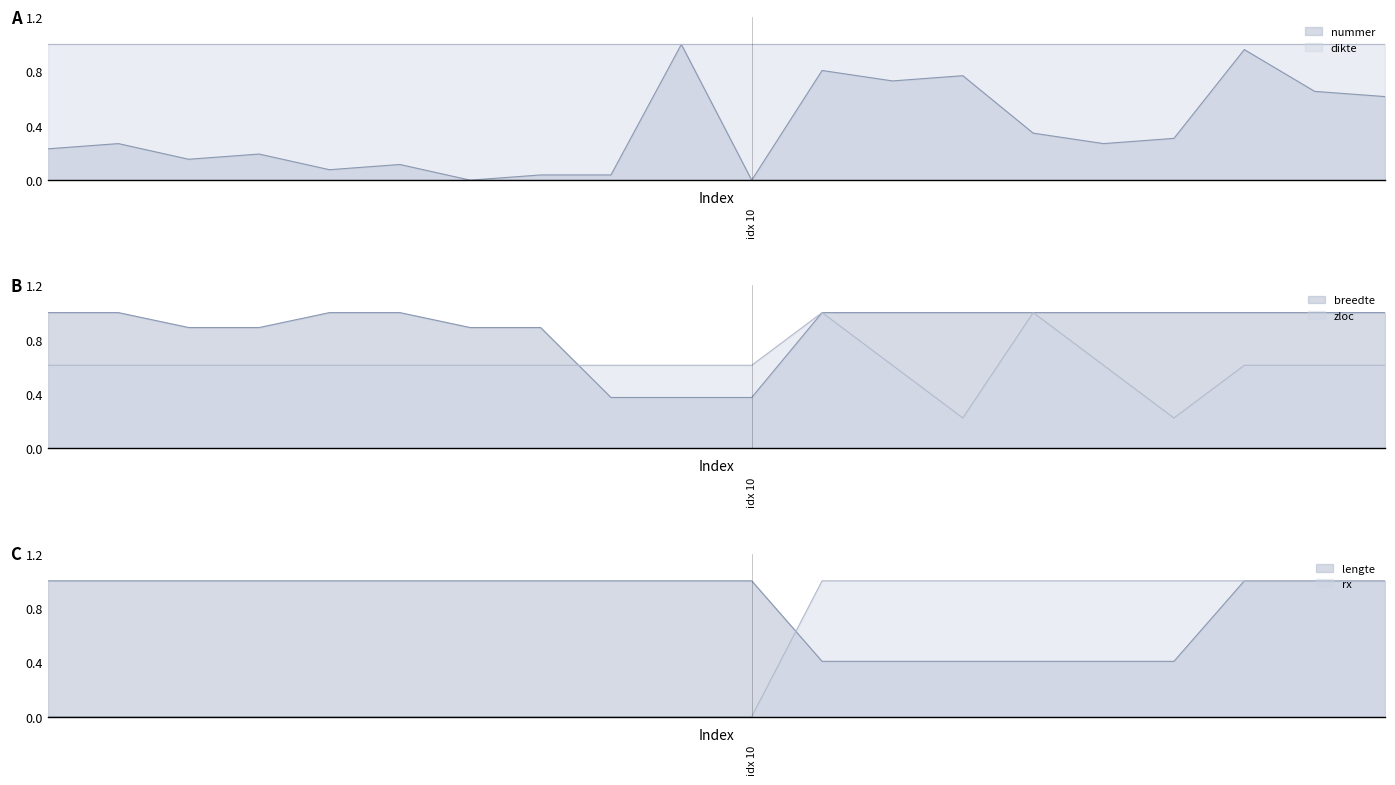

True or false: nummer and rx intersect in this chart.

False